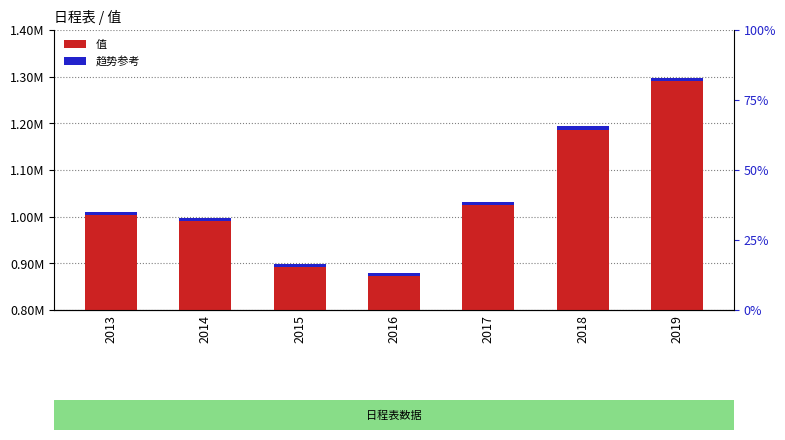

Which has a higher value, 2017 or 2014?

2017